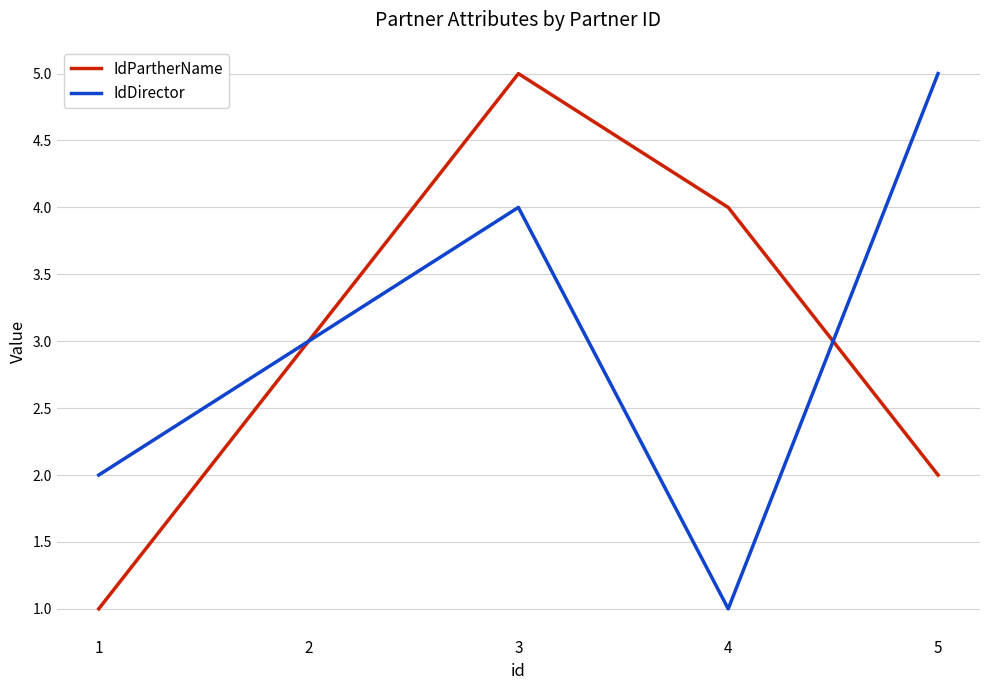

What is the maximum value shown in the chart?

5